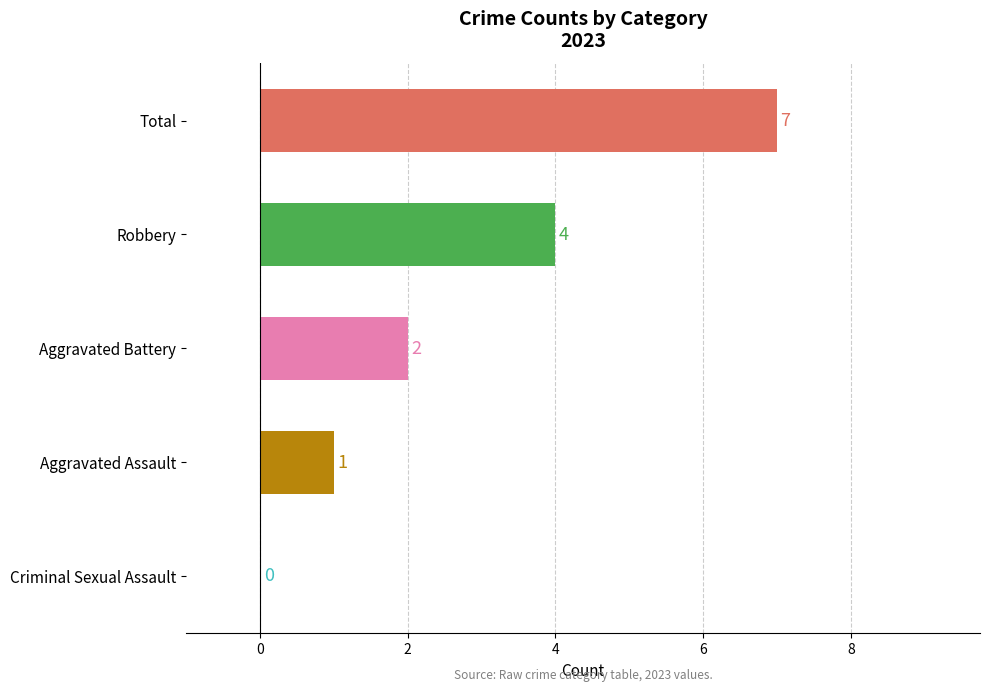

At which label is the value closest to 3?

Aggravated Battery